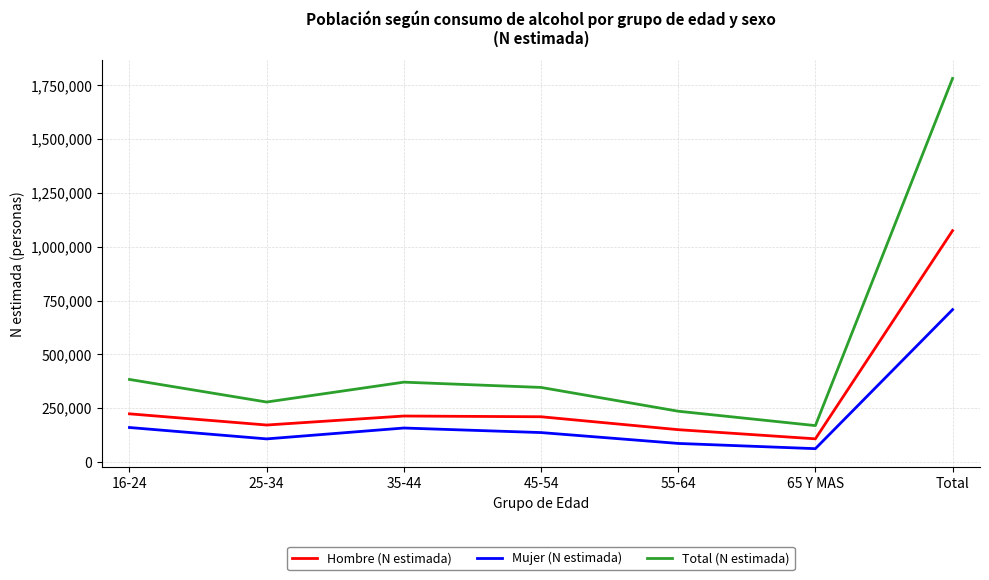

The value of Mujer (N estimada) at 55-64 is 85771. True or false?

True